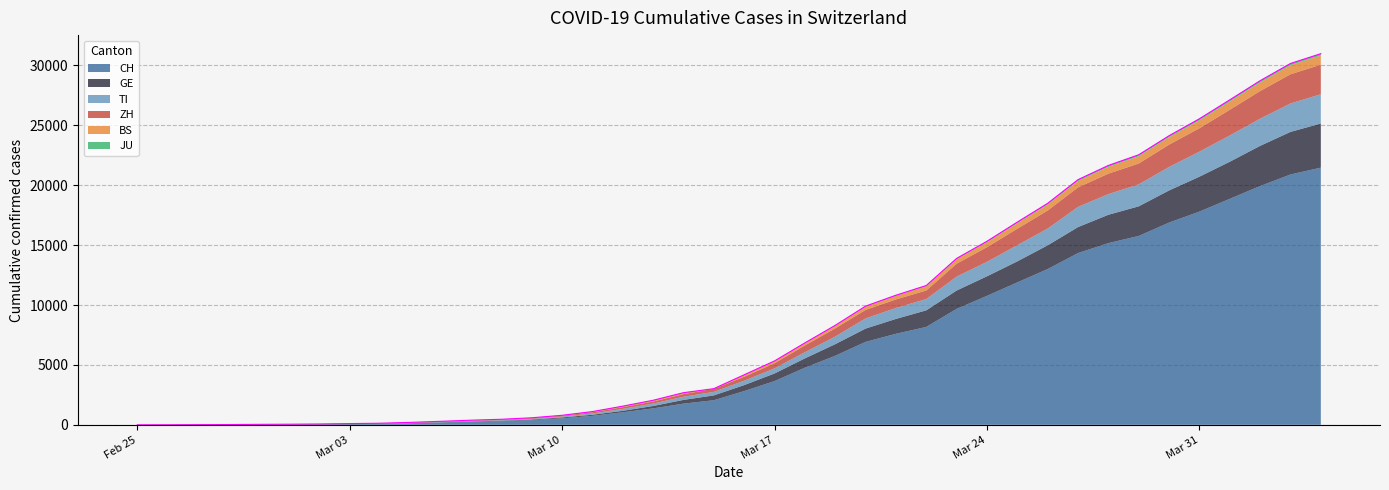

True or false: GE and CH cross at least once.

False